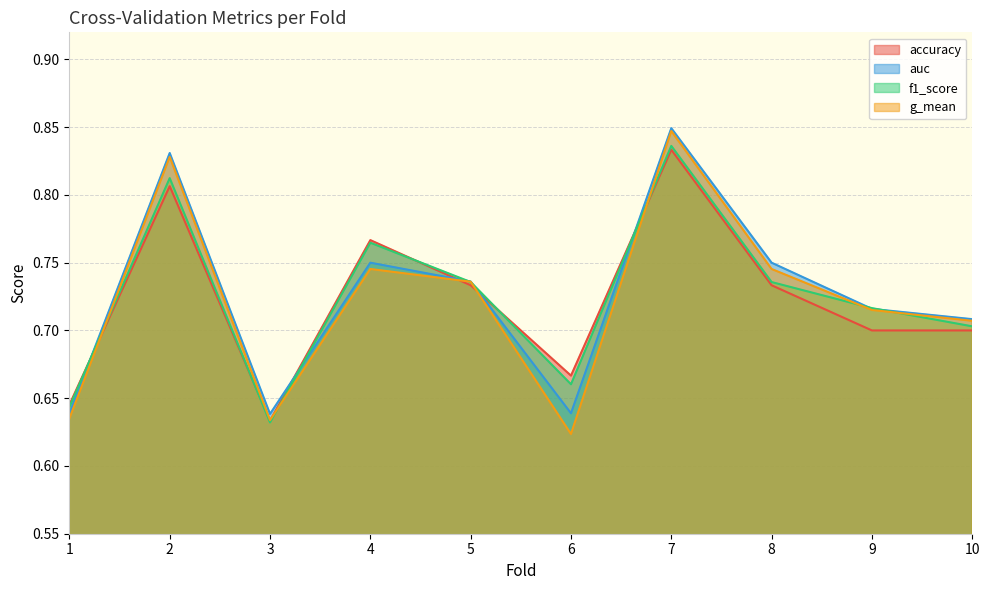

List the series in order of their peak value, highest first.

auc, g_mean, f1_score, accuracy